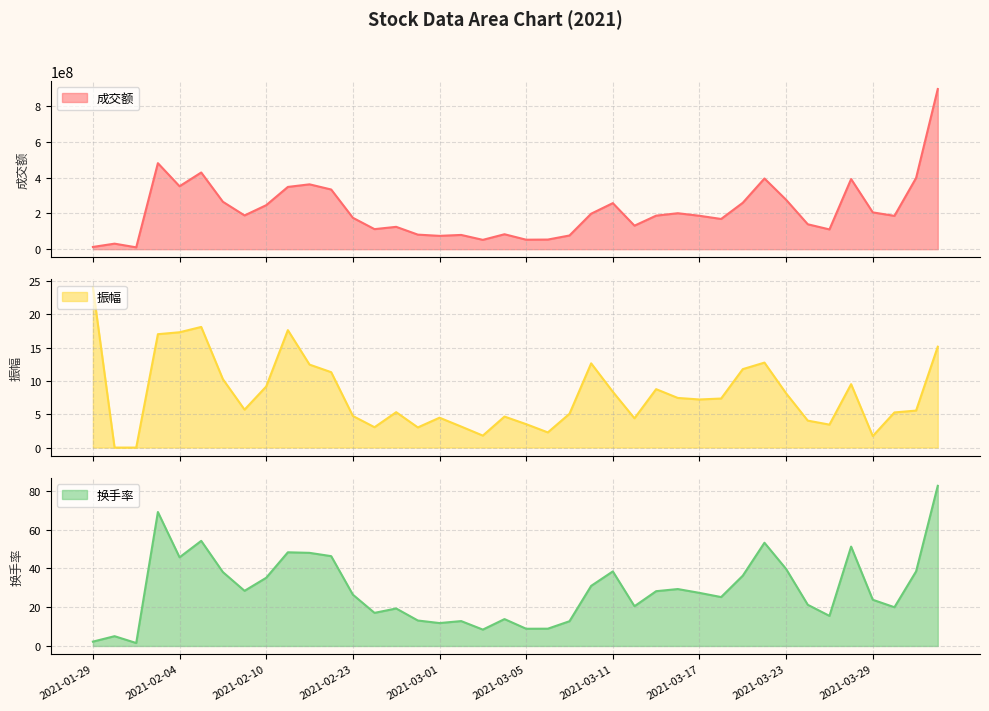

What is the sum of all 换手率 values?

1158.2